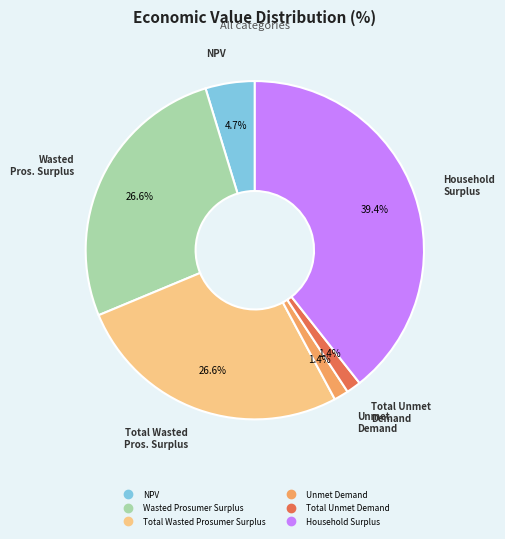

Is there a majority slice in this chart?

No